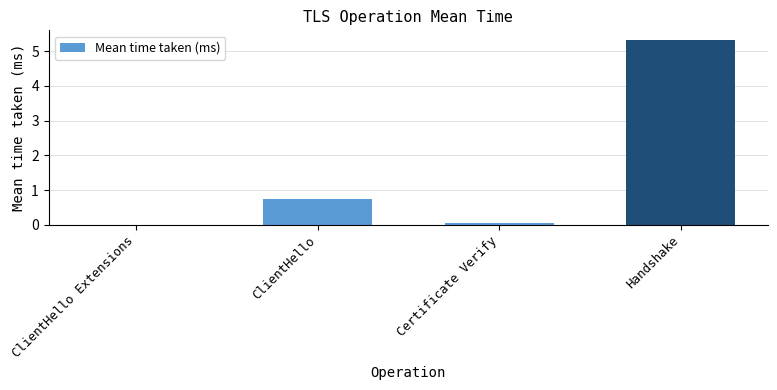

What is the change in value from ClientHello to Handshake?

+4.6